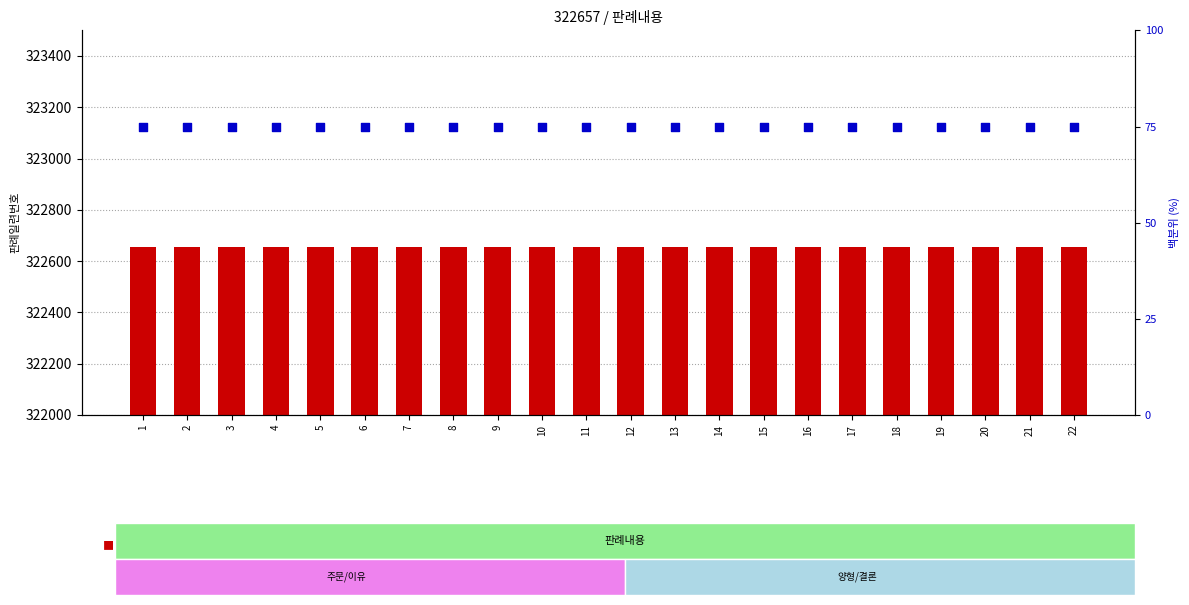

Which series has the largest Y range (max minus min)?

판례일련번호